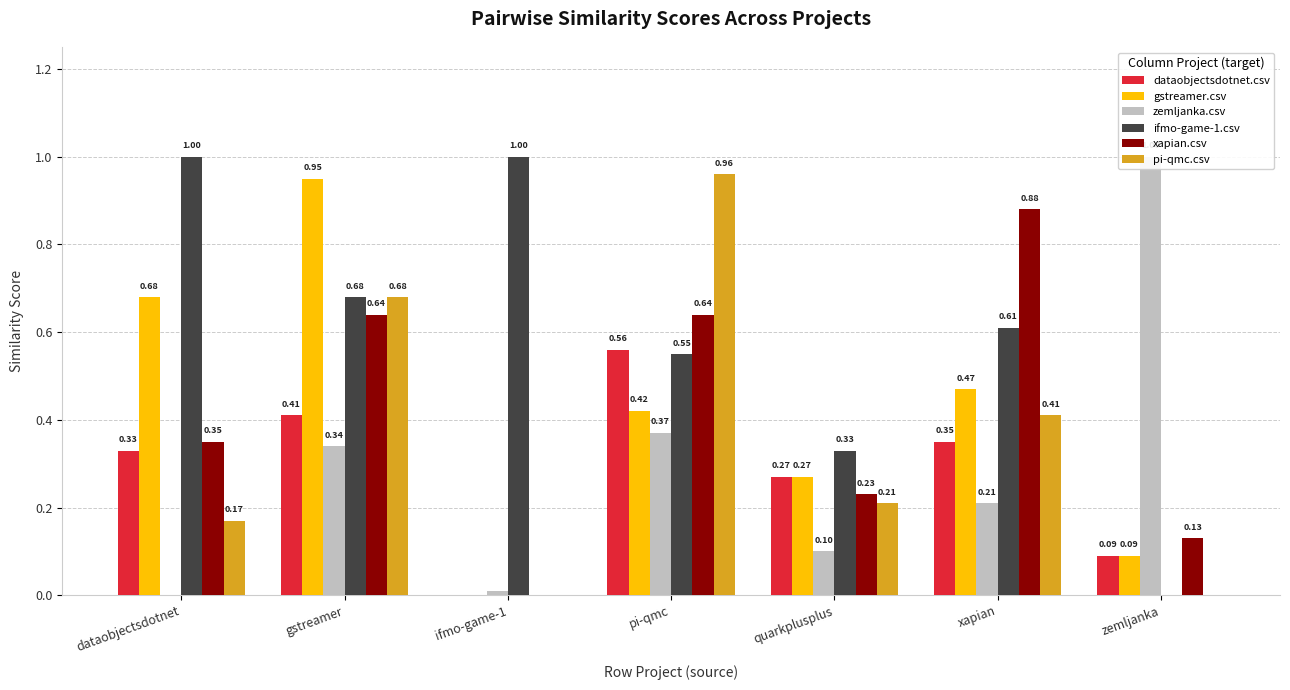

Rank the series by their maximum value, from lowest to highest.

dataobjectsdotnet.csv, xapian.csv, gstreamer.csv, pi-qmc.csv, zemljanka.csv, ifmo-game-1.csv